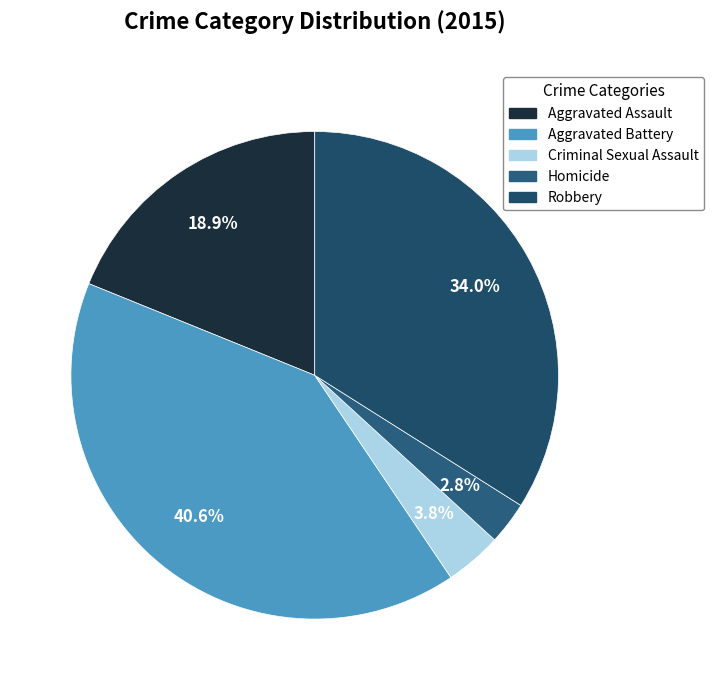

Rank the categories by value from lowest to highest.

Homicide, Criminal Sexual Assault, Aggravated Assault, Robbery, Aggravated Battery